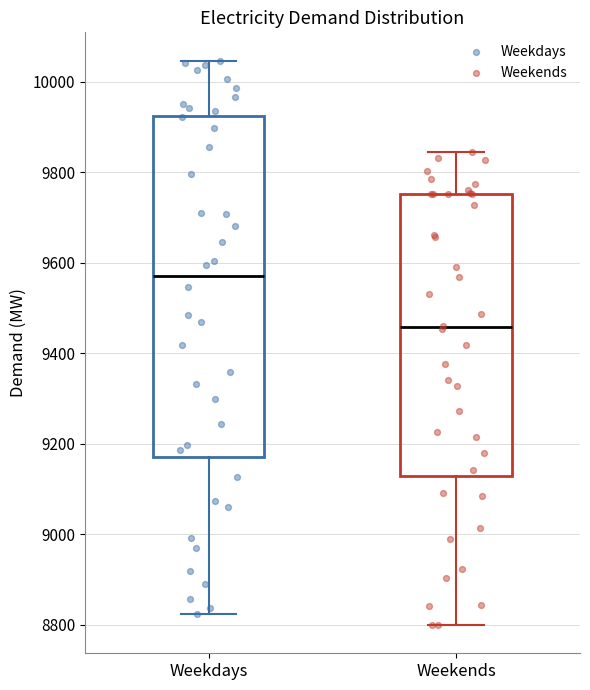

Where is the upper edge of the box for Weekends on the y-axis? The values are not printed on the chart, so give them approximately, as read against the axis.

9760